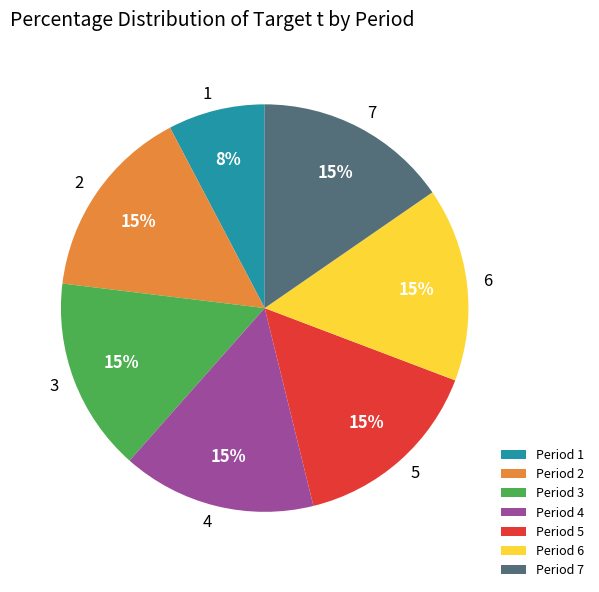

Combined, do Period 3 and Period 2 account for over 50%?

No